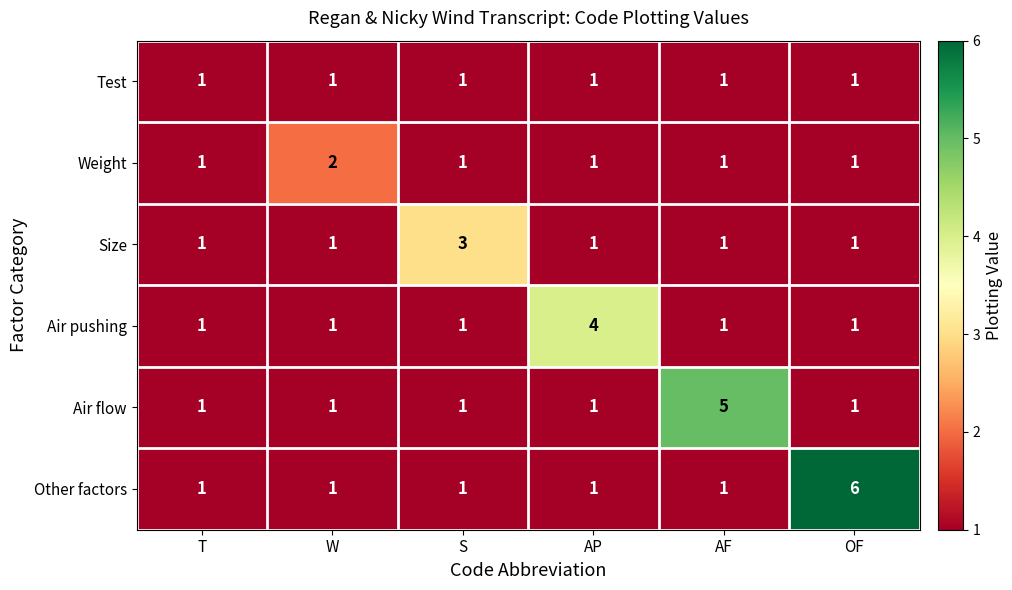

True or false: Weight has a value of 2 at AP.

False